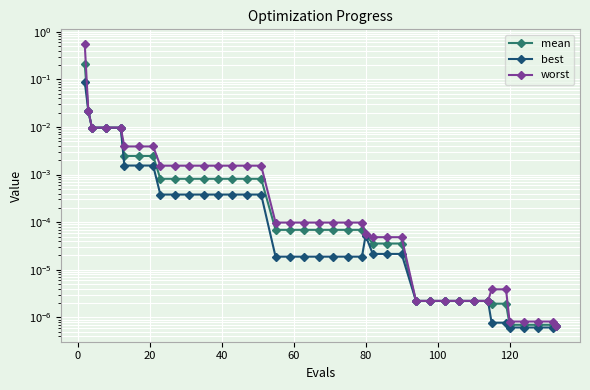

Which series has the widest spread of values?

worst